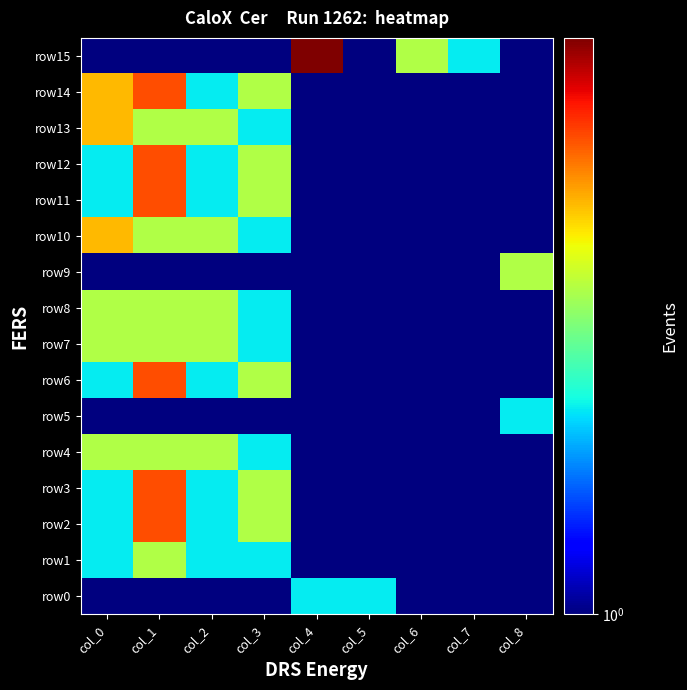

Which has a higher value, col_6 or col_5?

col_5